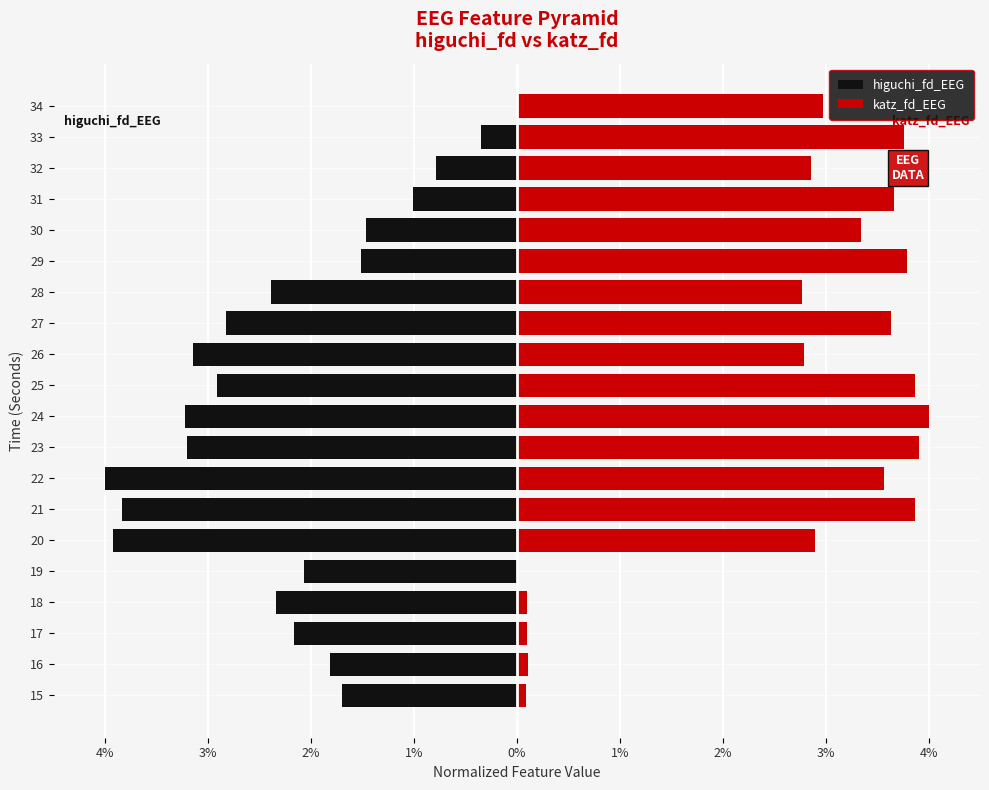

Between 18 and 2%, which is larger?

18